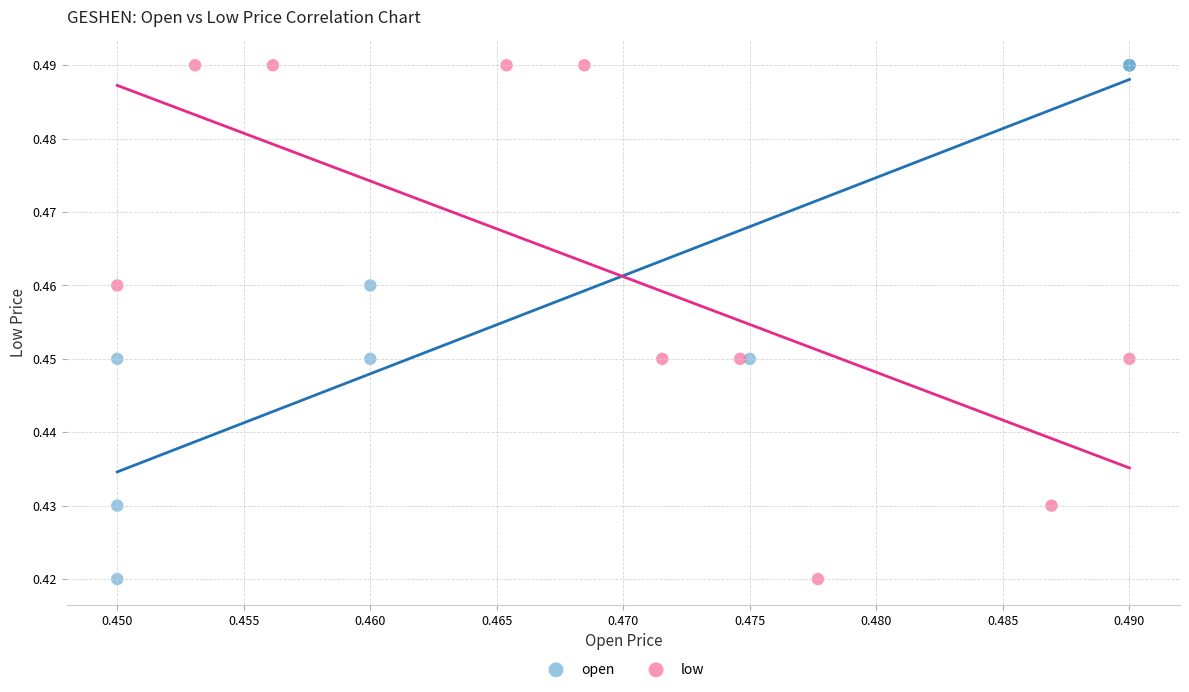

What are all the series names shown in the legend?

open, low